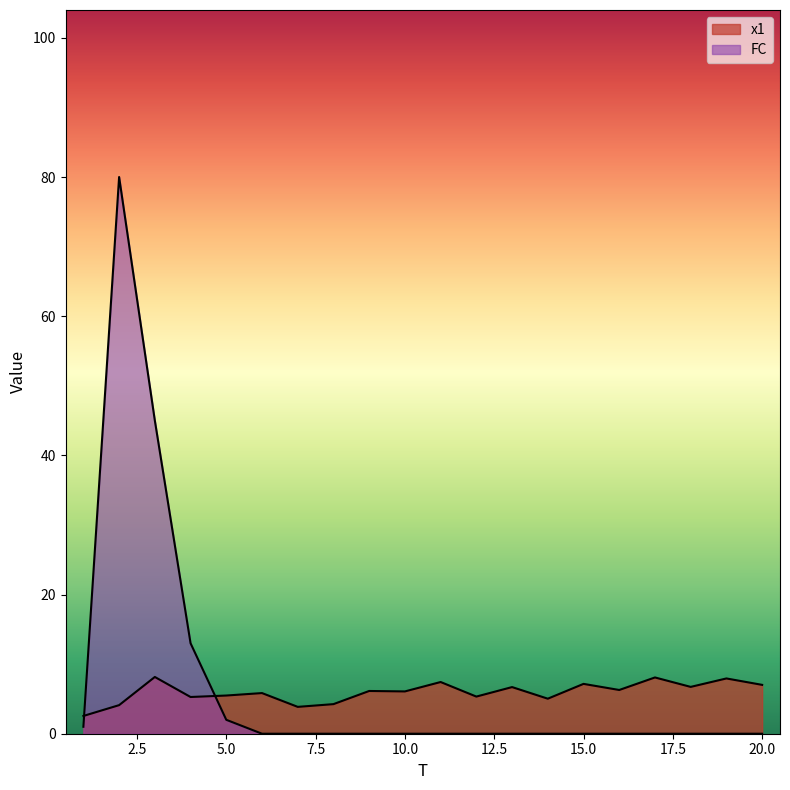

True or false: x1 has a value of 3.6 at 13.

False